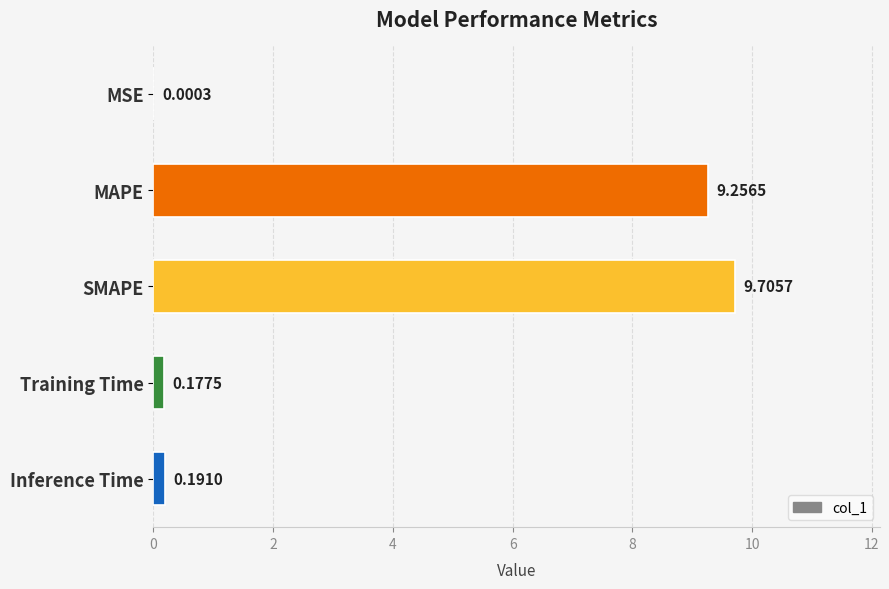

Between Training Time and MAPE, which is larger?

MAPE